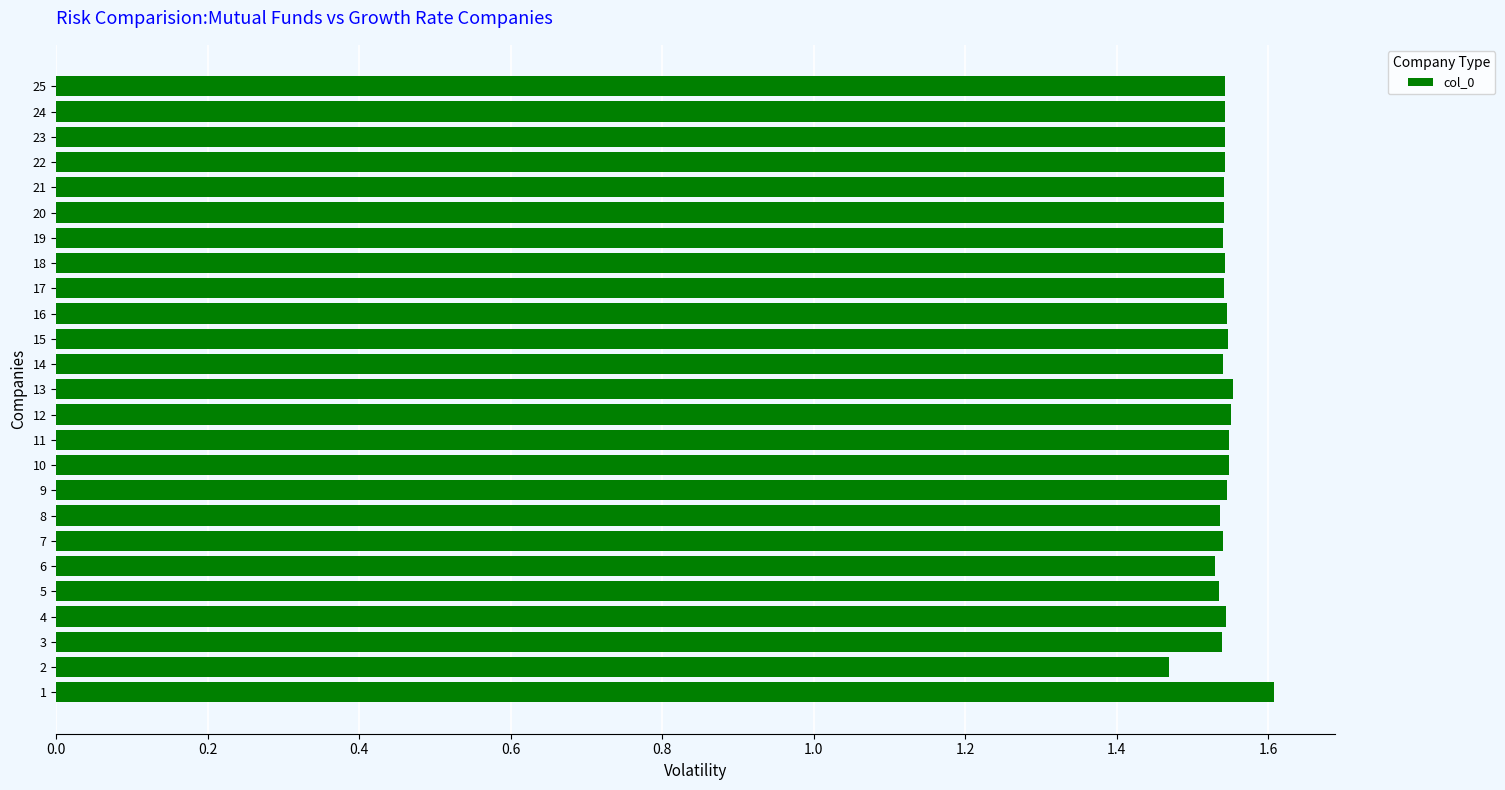

The value at 18 is 1.0. True or false?

False